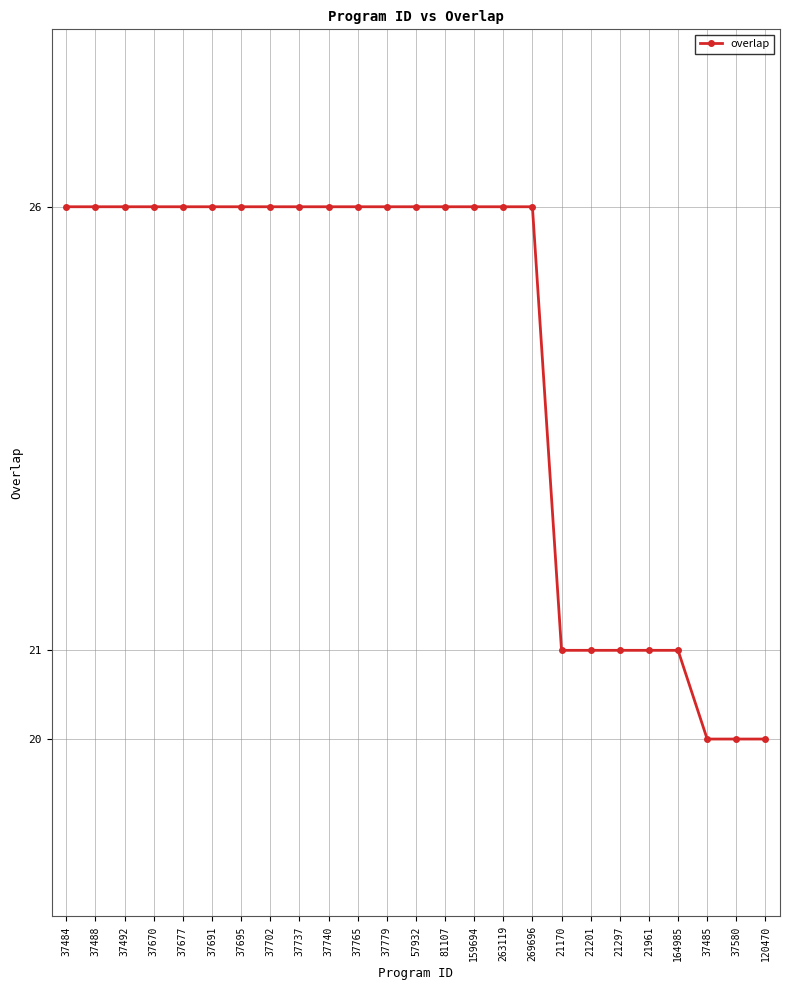

What is the minimum value shown in the chart?

20